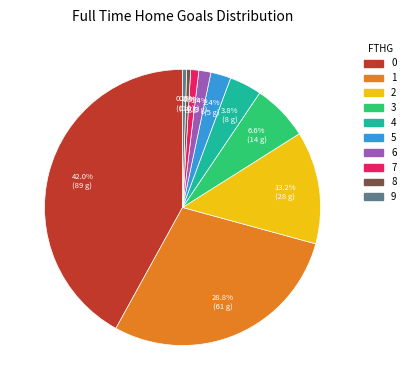

Is there any slice that represents more than half of the pie?

No